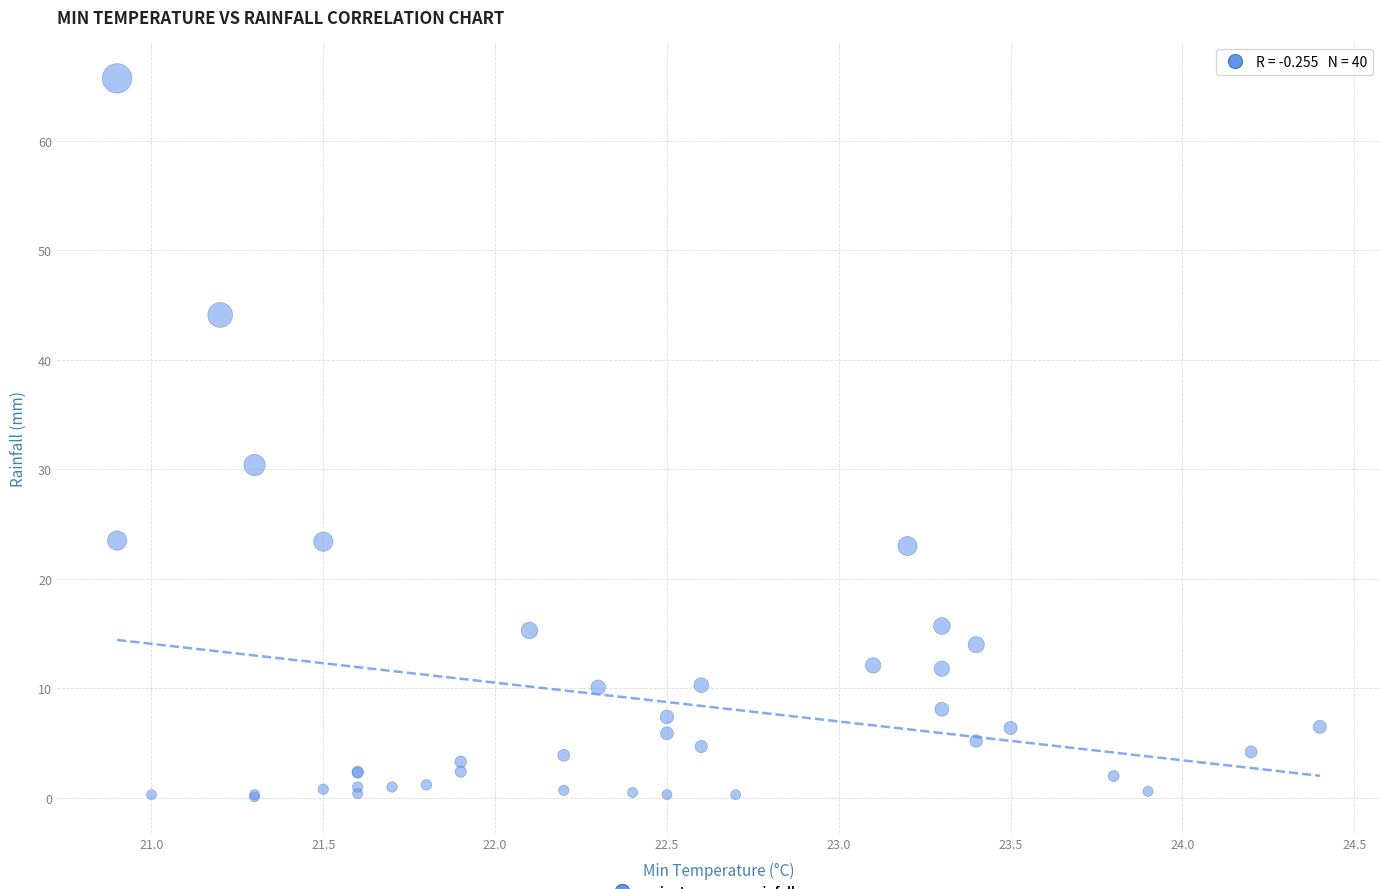

What Y value in the scatter plot is closest to 32?

30.4